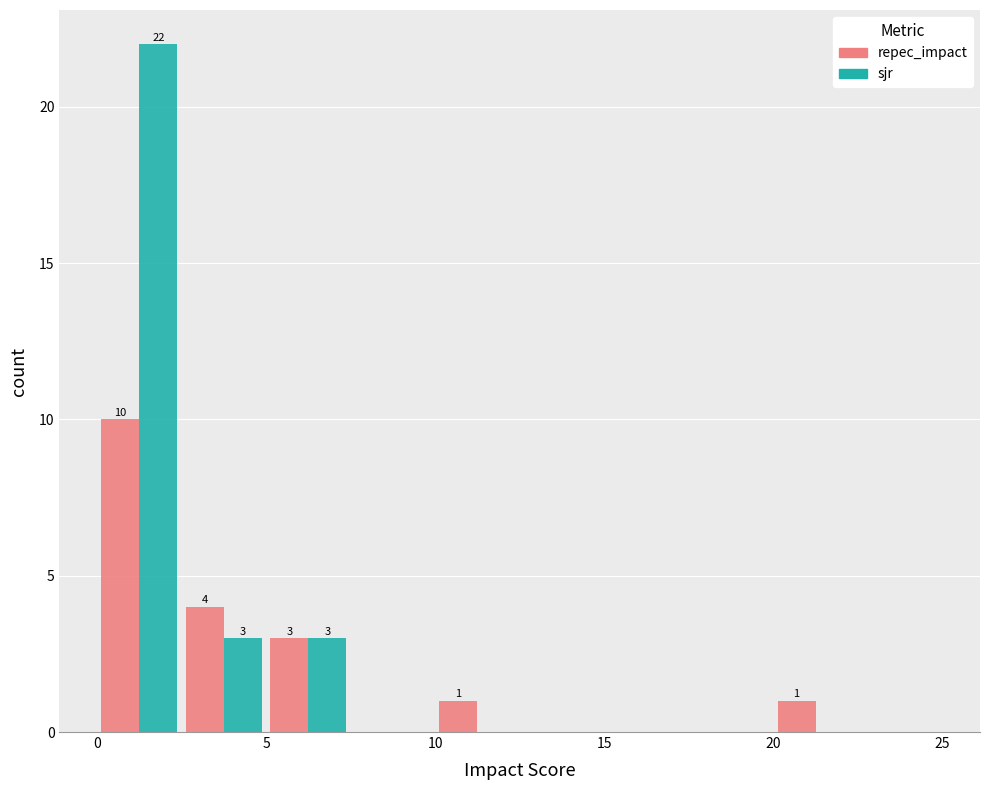

In the sjr series, which range on the x-axis has the tallest bar?

0.0 to 2.5